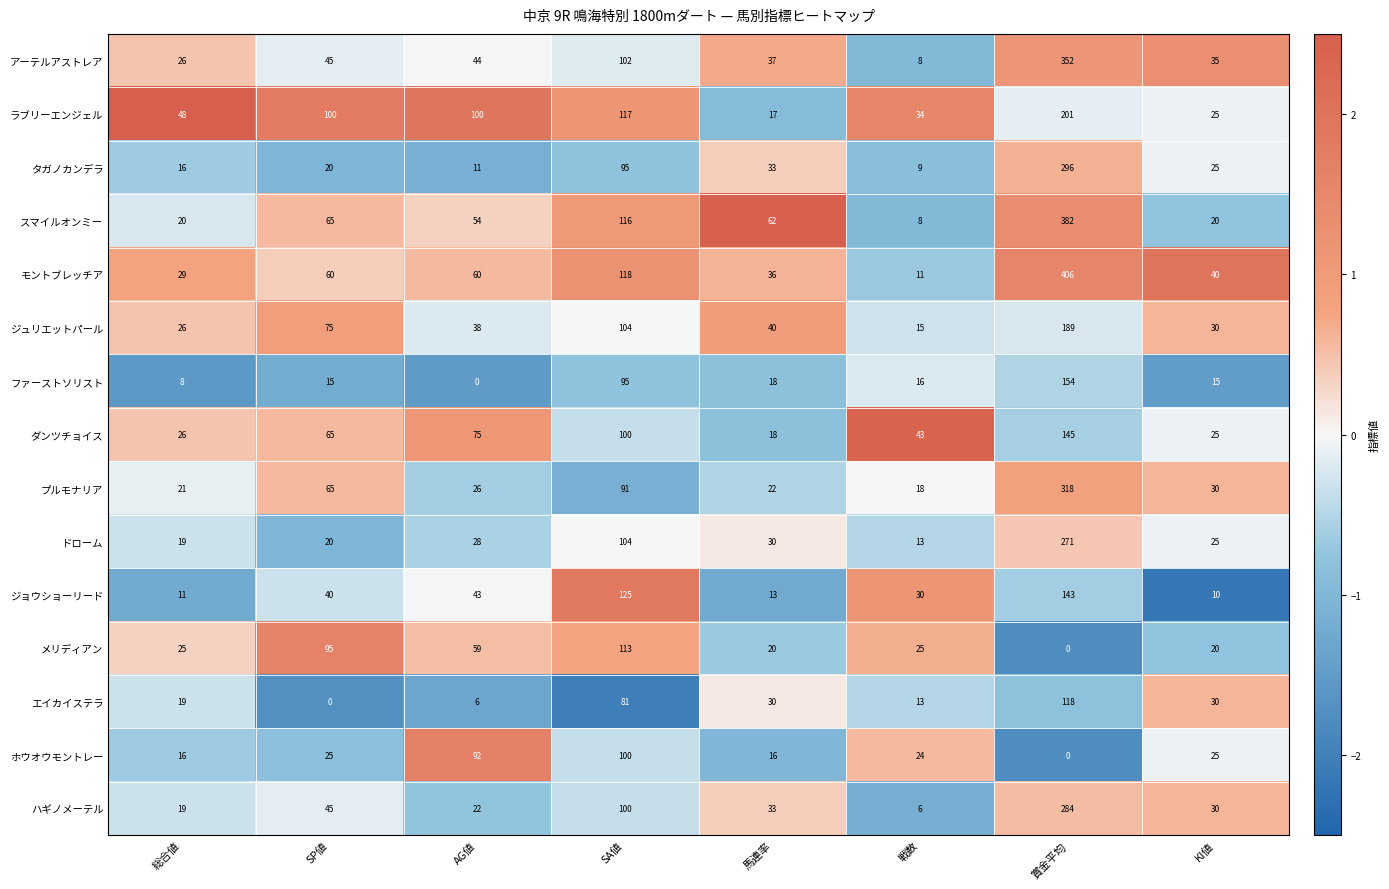

What value does the アーテルアストレア series have at 馬連率, to the nearest 10?

40